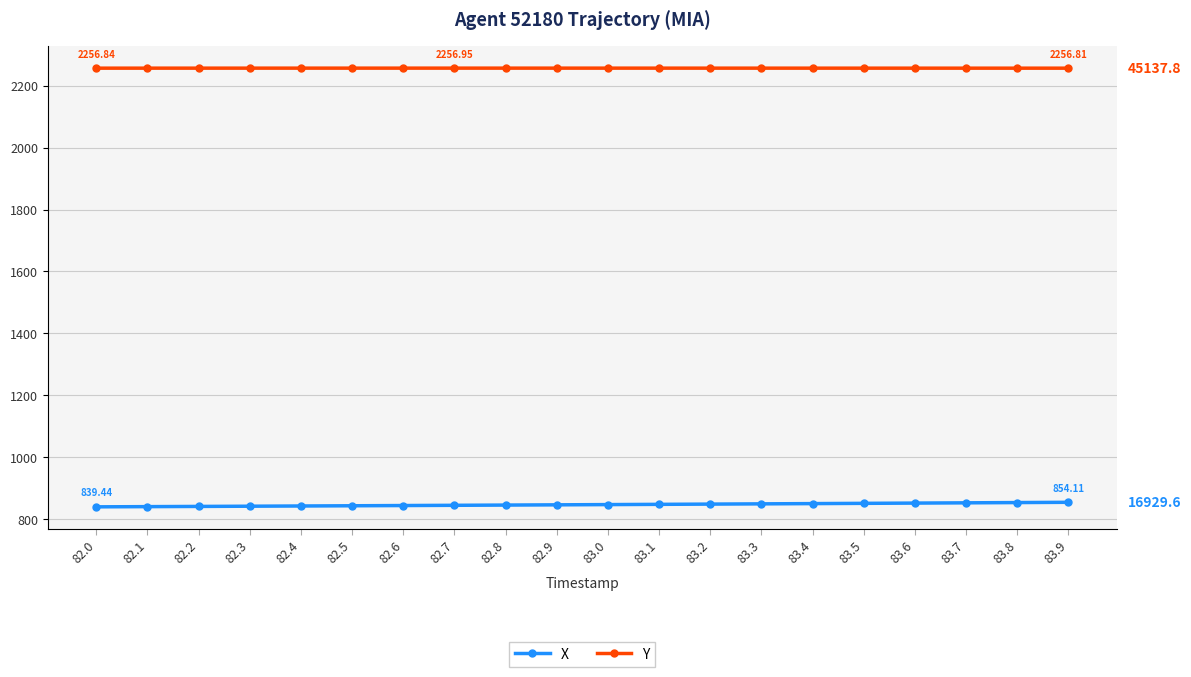

What is the total value across all series at 82.7?

3101.3